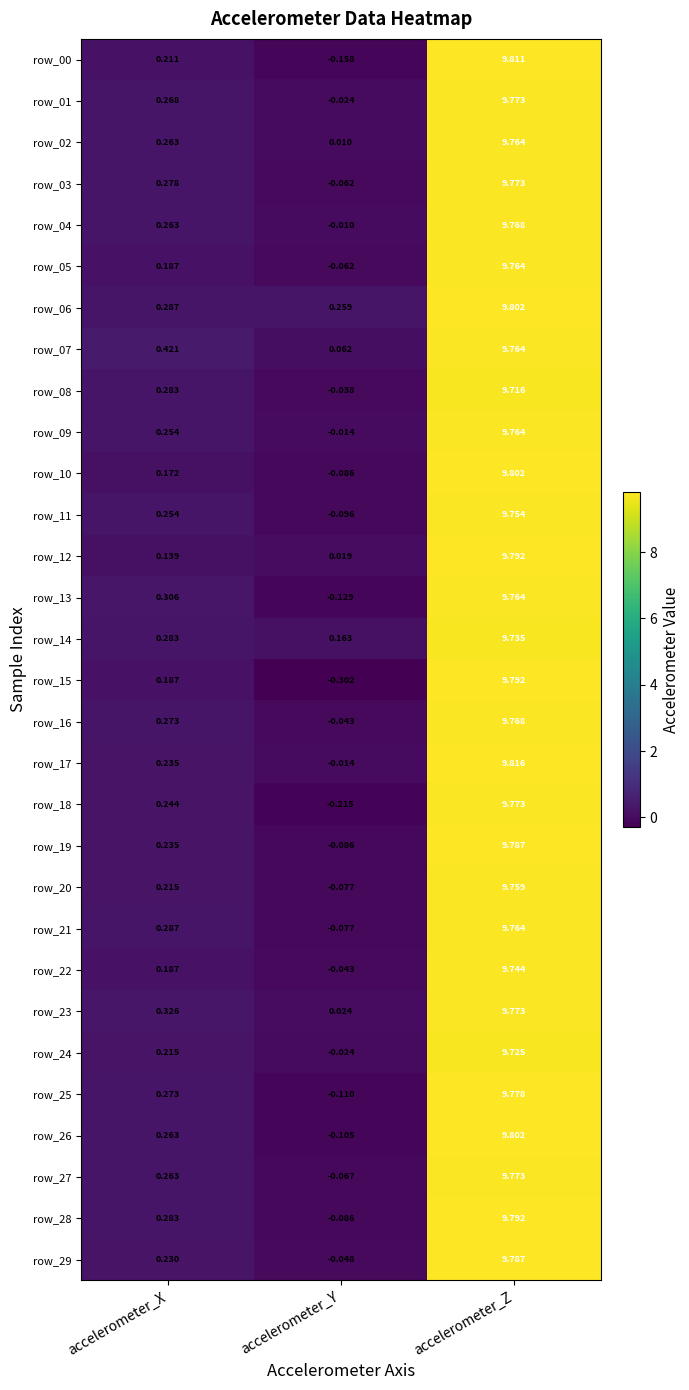

List the labels in order of row_24 value, largest first.

accelerometer_Z, accelerometer_X, accelerometer_Y